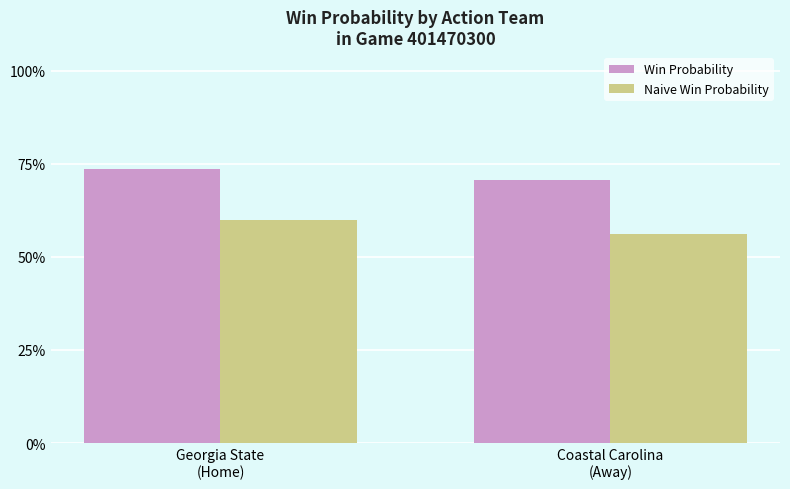

Rank the series by their maximum value, from lowest to highest.

Naive Win Probability, Win Probability